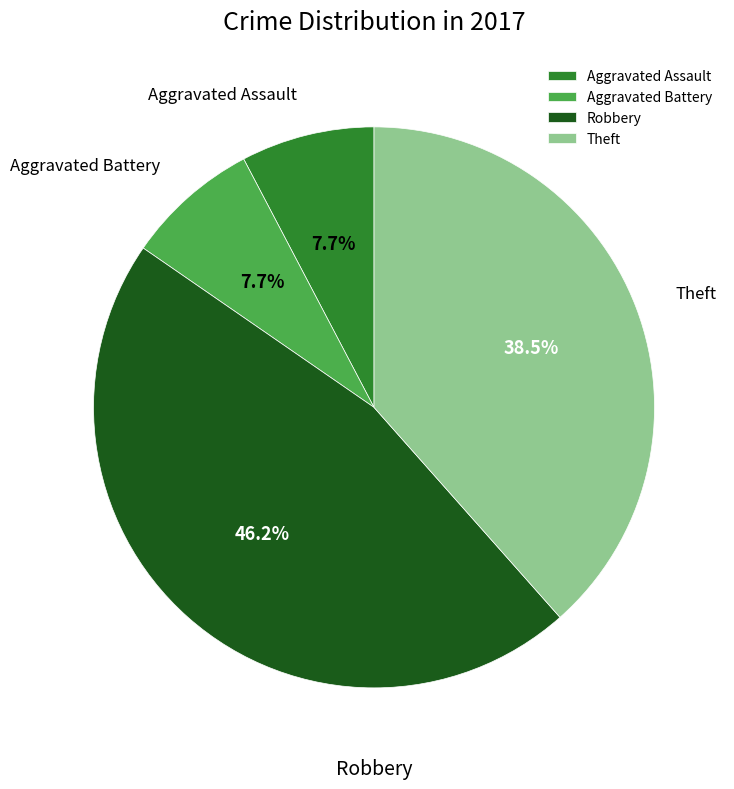

Do Theft and Robbery together represent more than half of the pie?

Yes